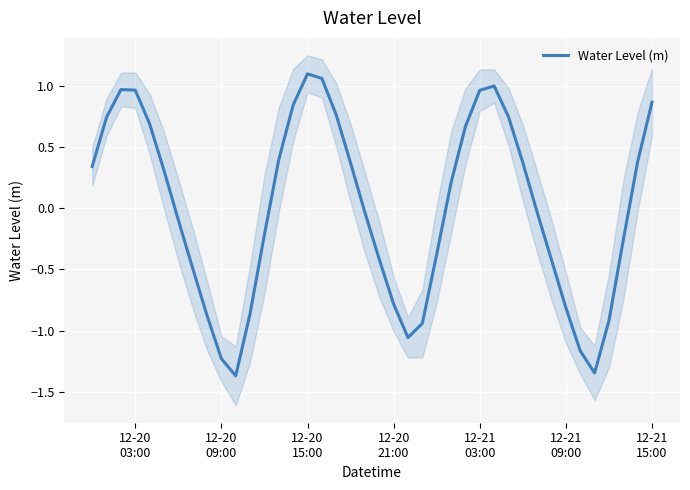

How many lines are shown in the chart?

1